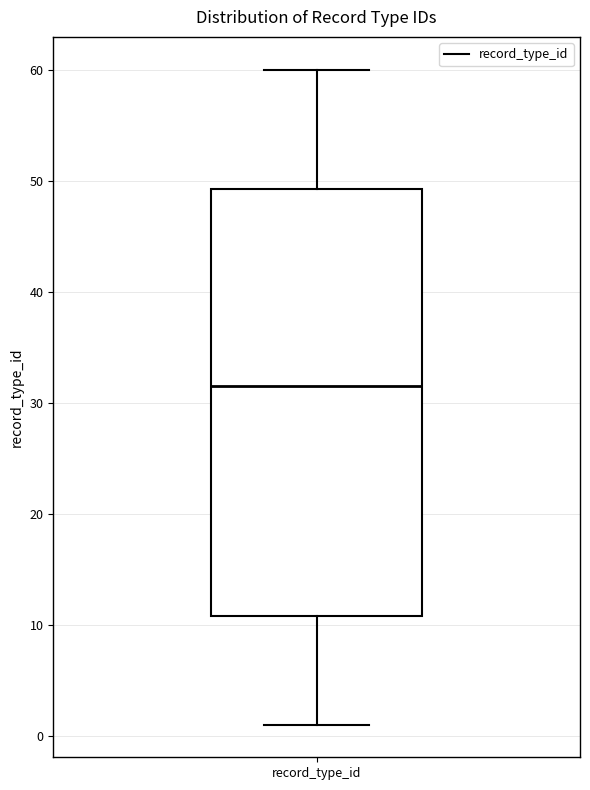

Transcribe this box plot: give where the median line is, the range the box spans, and where the two whiskers end, as read against the y-axis. The values are not printed on the chart, so give them approximately, as read against the axis.

median 32, box 11 to 49, whiskers 1 to 60